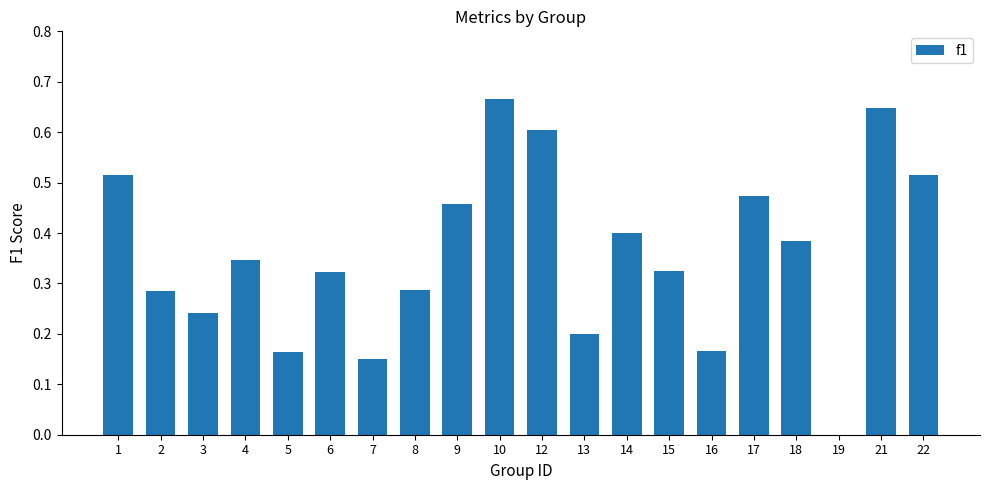

How many values exceed 0?

19